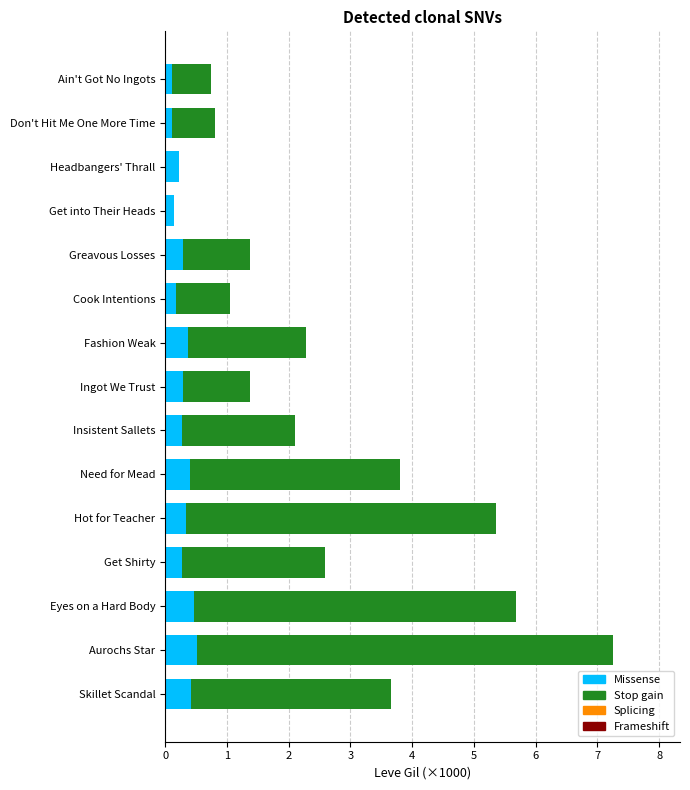

What is the maximum value for Missense?

0.5